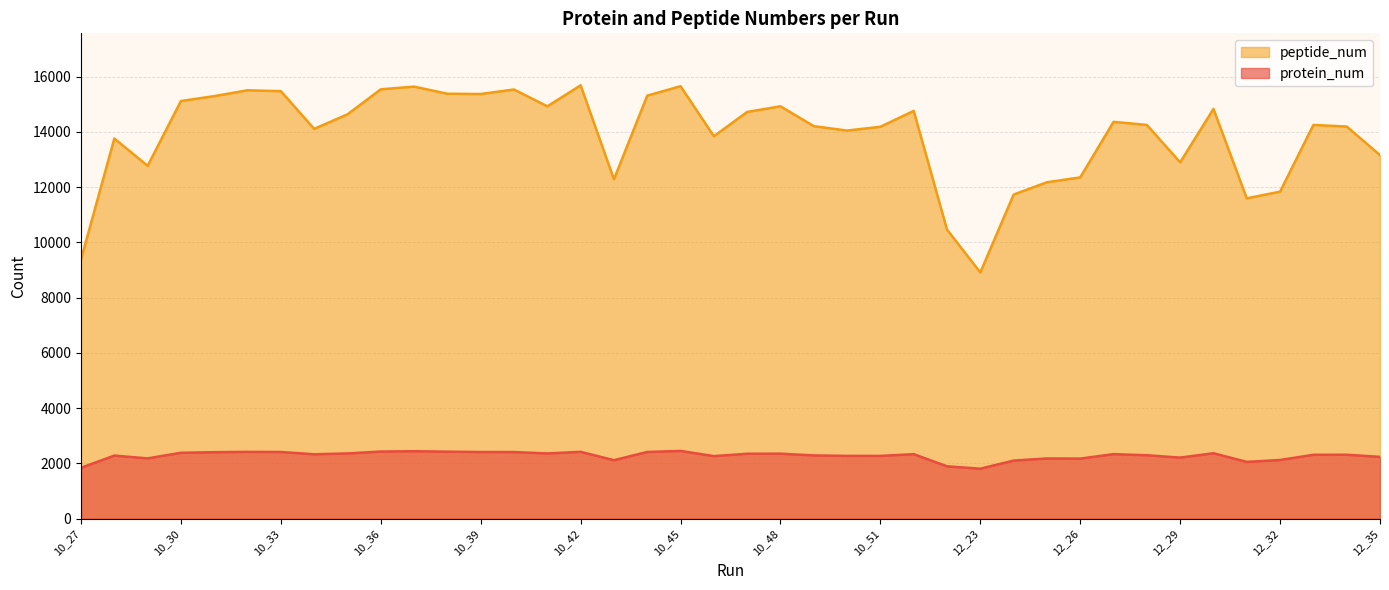

At which label does peptide_num first exceed 14249?

10_30